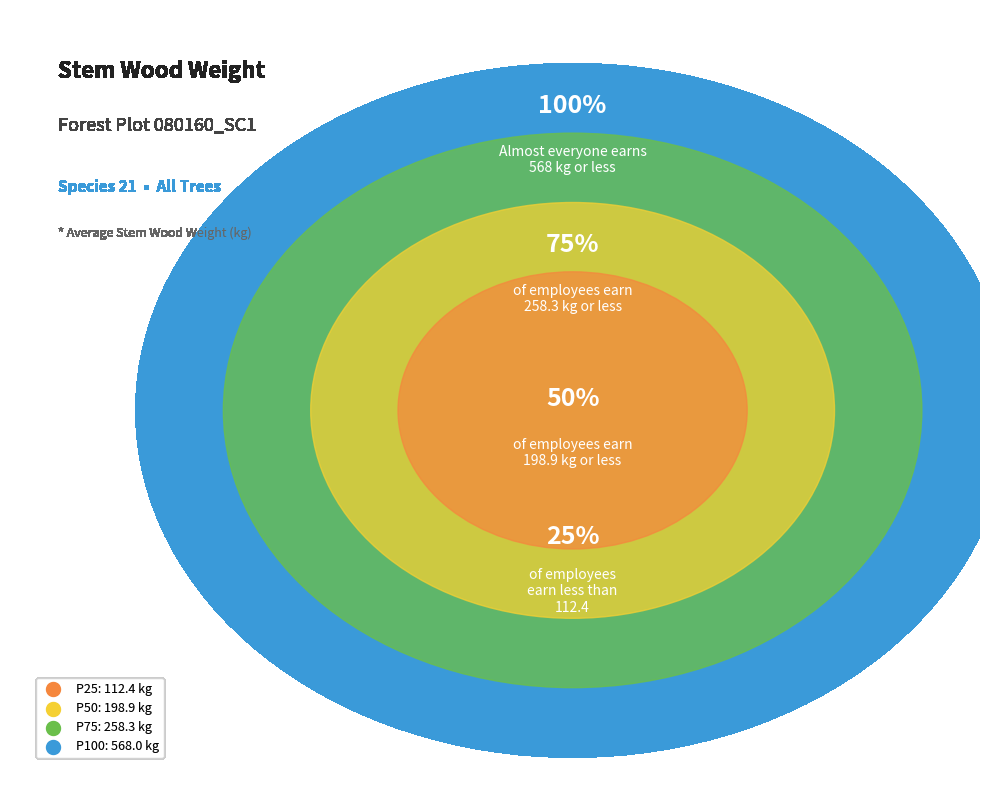

Does any single category account for the majority?

No